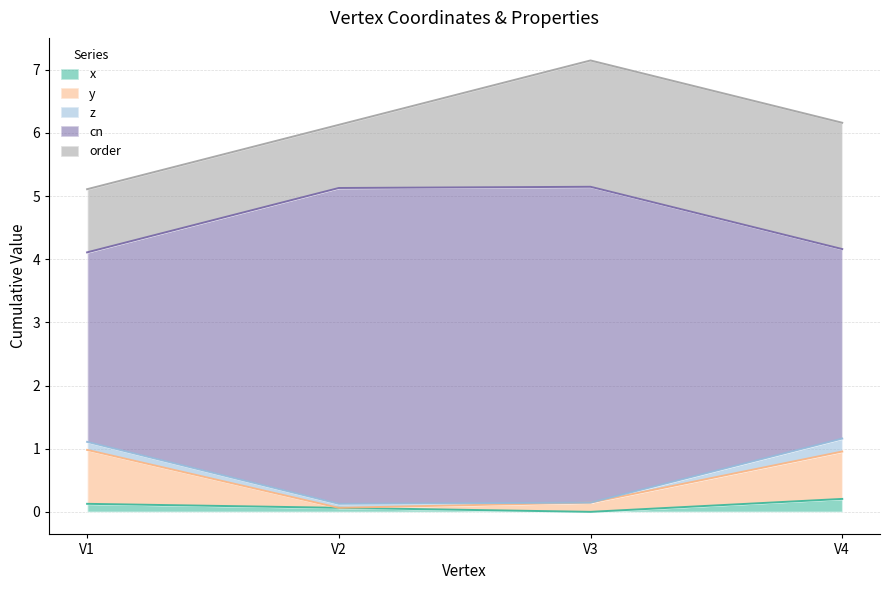

What is the value of the y point at the 4th from the left?

1.0